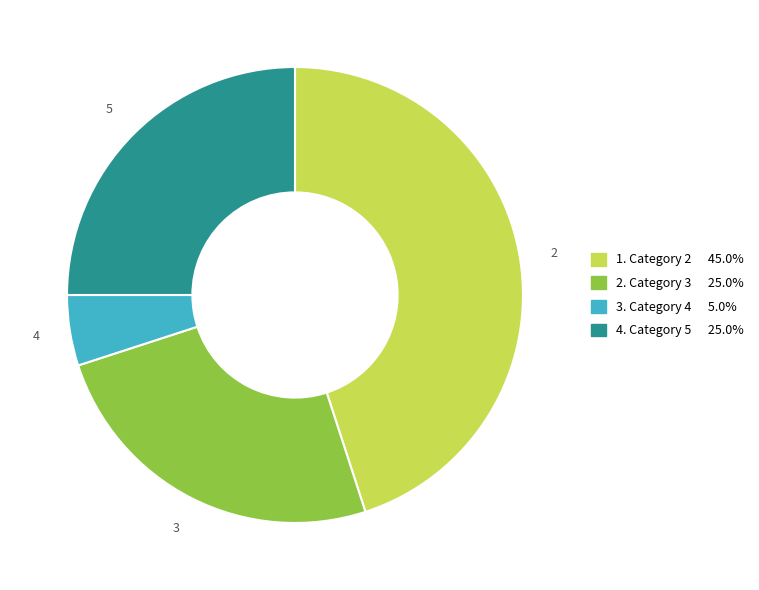

Do 4 and 5 together represent more than half of the pie?

No